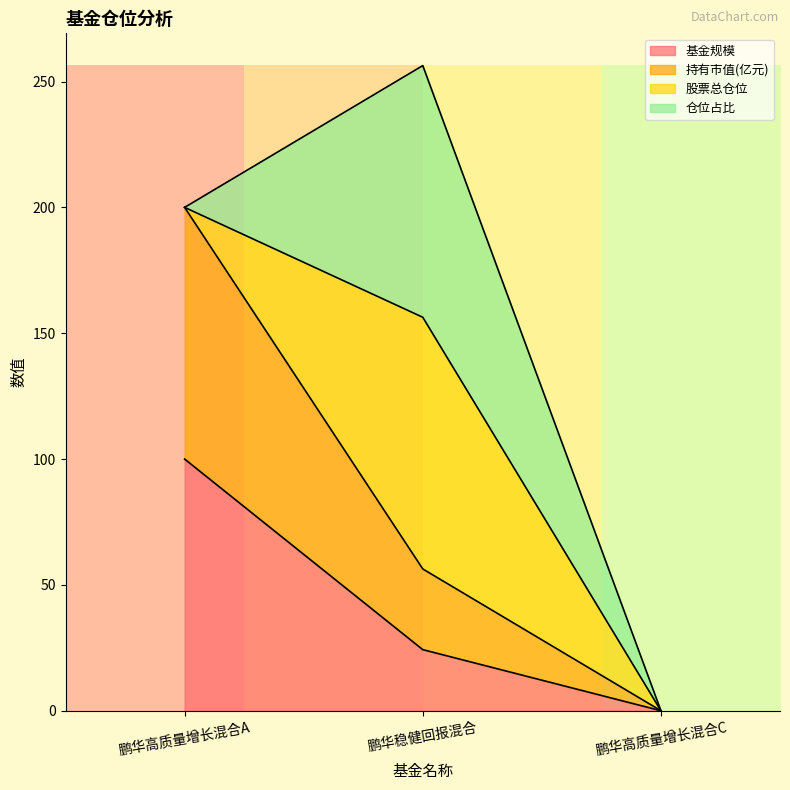

List the labels in order of 持有市值(亿元) value, largest first.

鹏华高质量增长混合A, 鹏华稳健回报混合, 鹏华高质量增长混合C